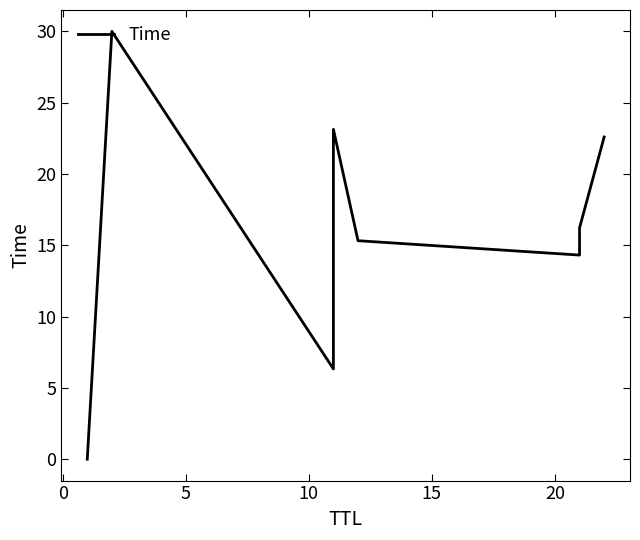

What is the difference between the maximum and second lowest values?

23.7